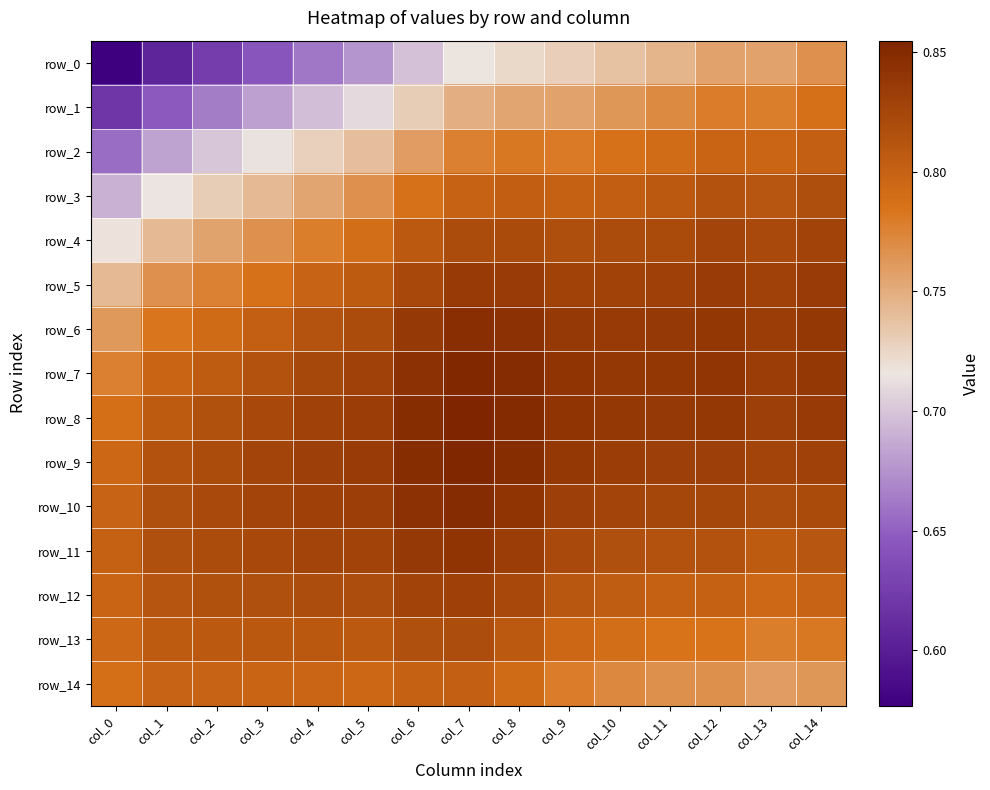

What is the highest value of the row_10 series?

0.8